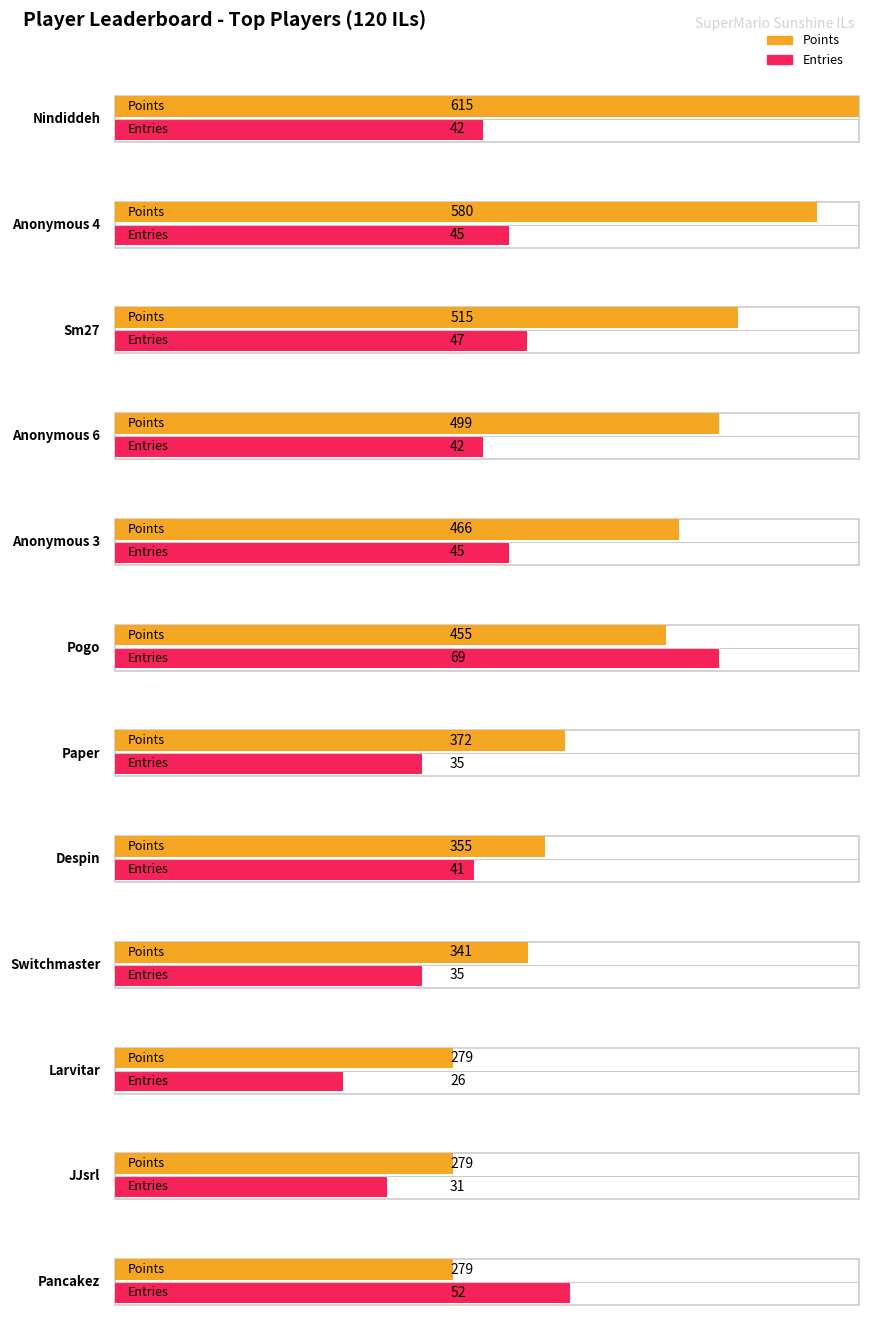

At which label does Entries reach its peak?

Pogo